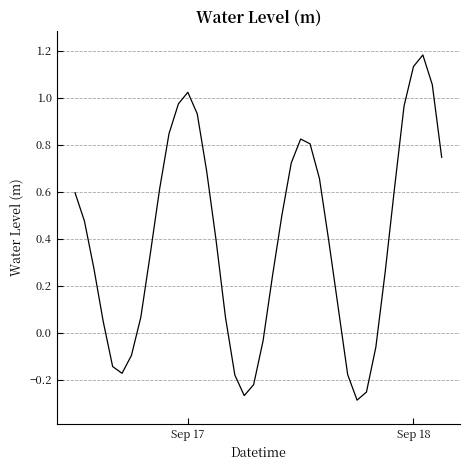

True or false: there are more than 2 points higher than both neighbors.

True